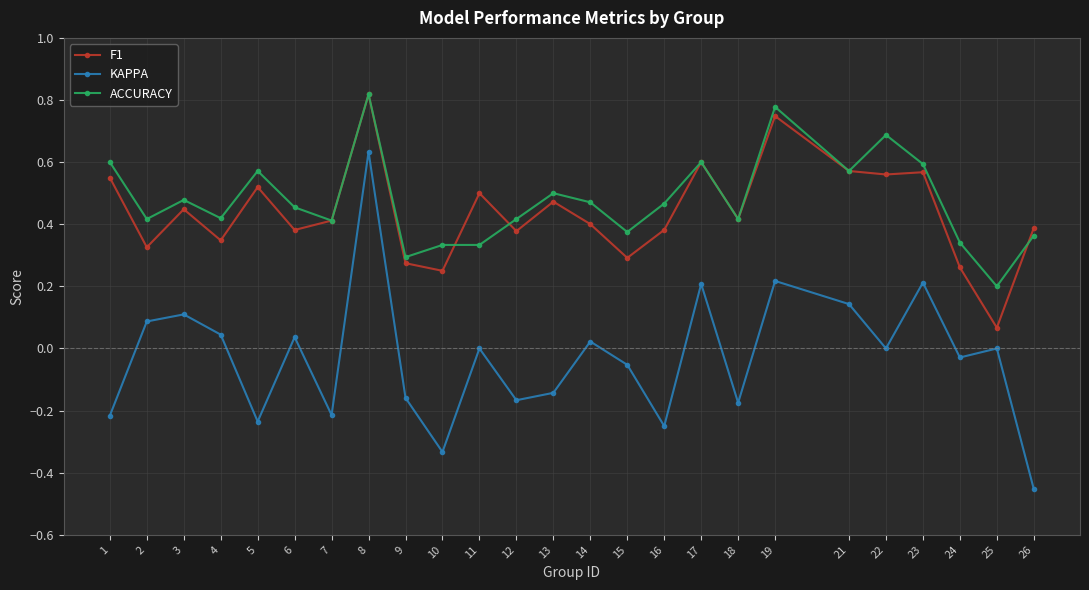

Does the chart display data point markers on the line(s)?

Yes